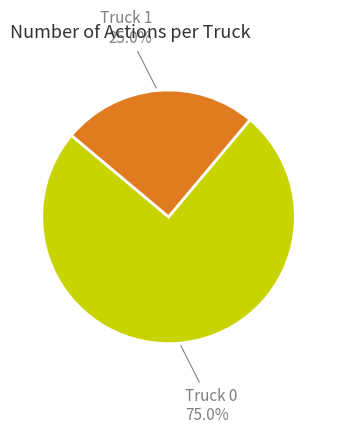

Count the number of slices in the pie.

2